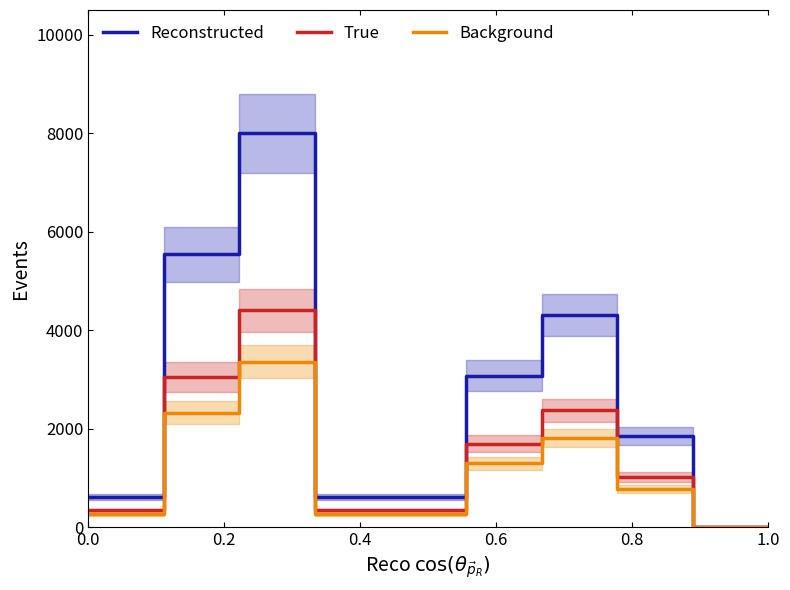

What is the difference between the maximum and second lowest values in the Reconstructed series?

8000.0